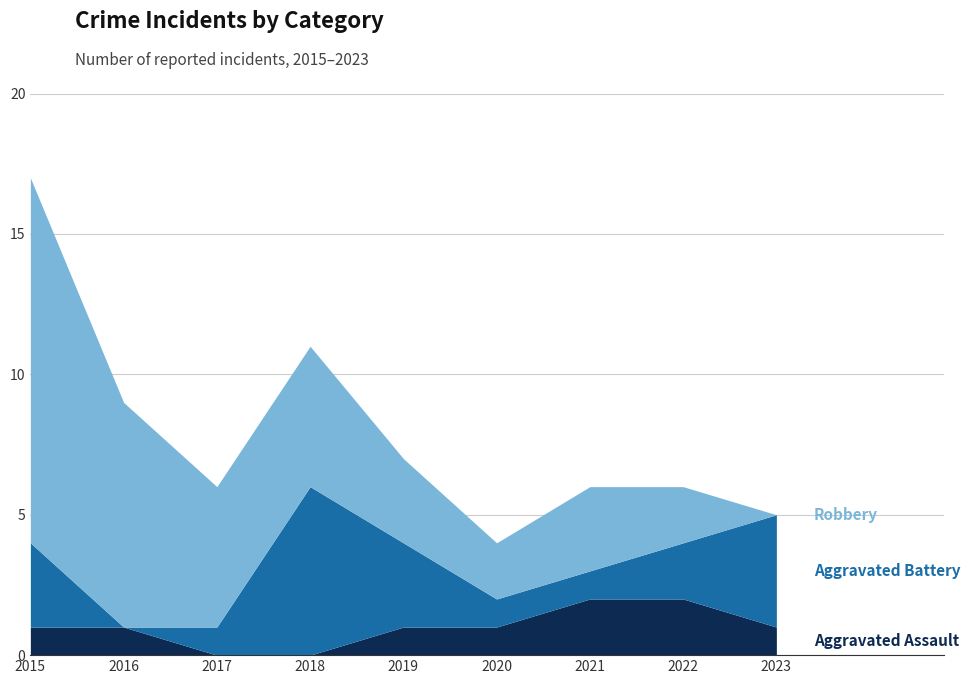

How many intersections are there between Aggravated Assault and Aggravated Battery?

2